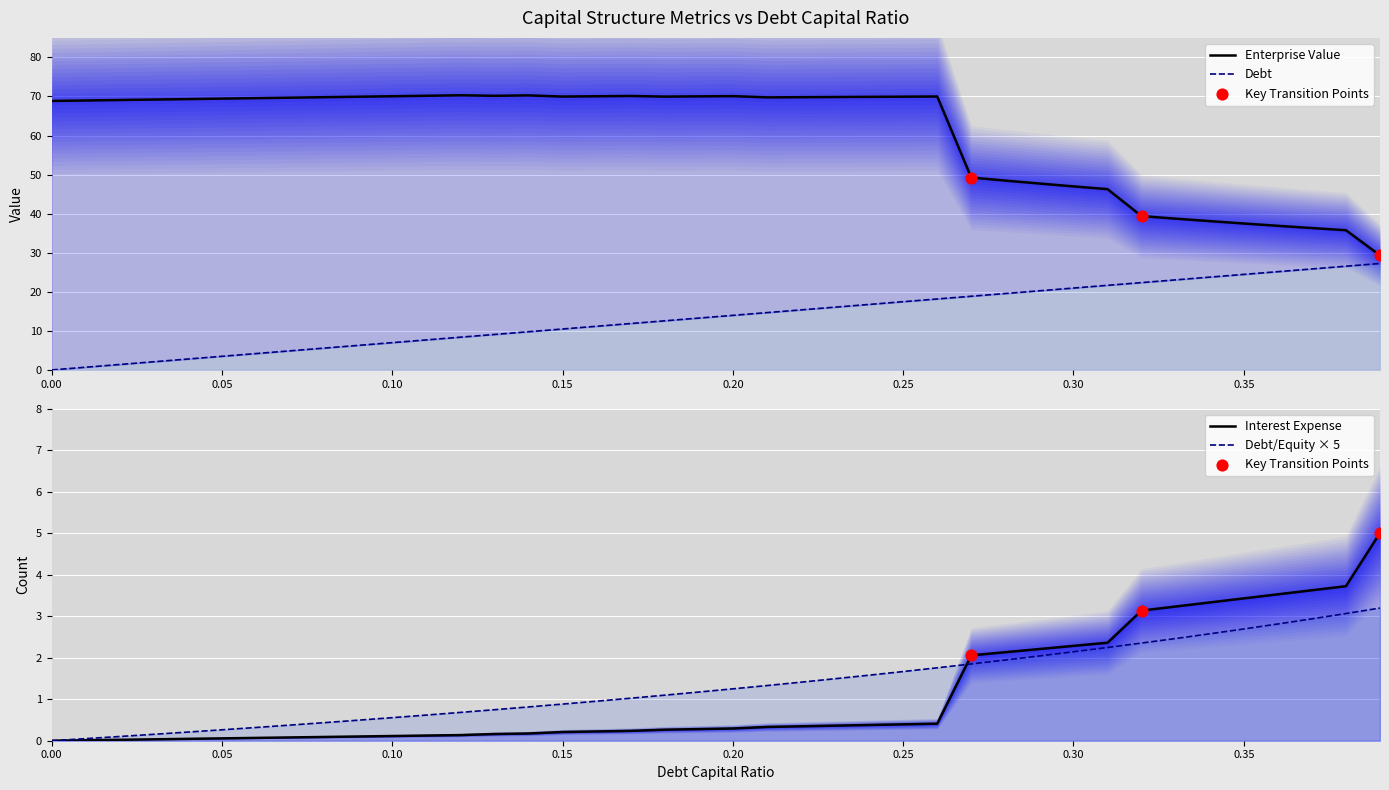

Which series contains the highest Y value?

enterprise_value